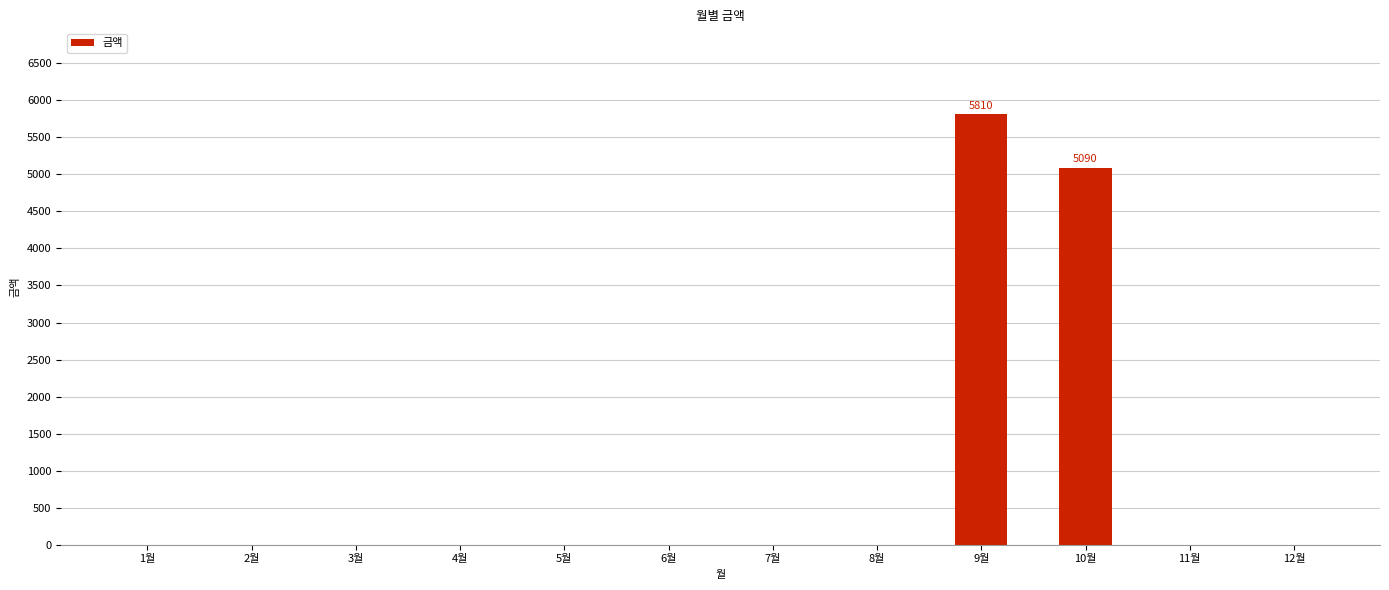

At which category does the chart reach its peak across all series?

9월